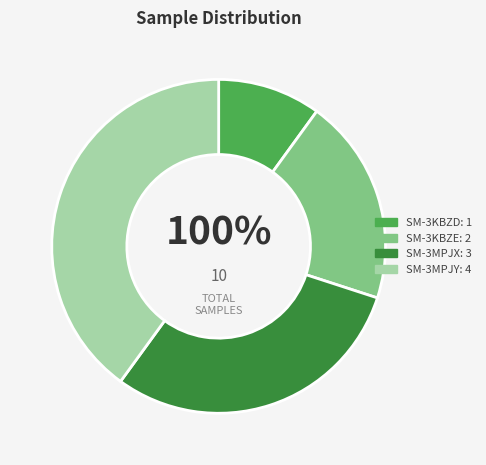

To the nearest percent, what is the difference between the largest and smallest slice percentages?

30%